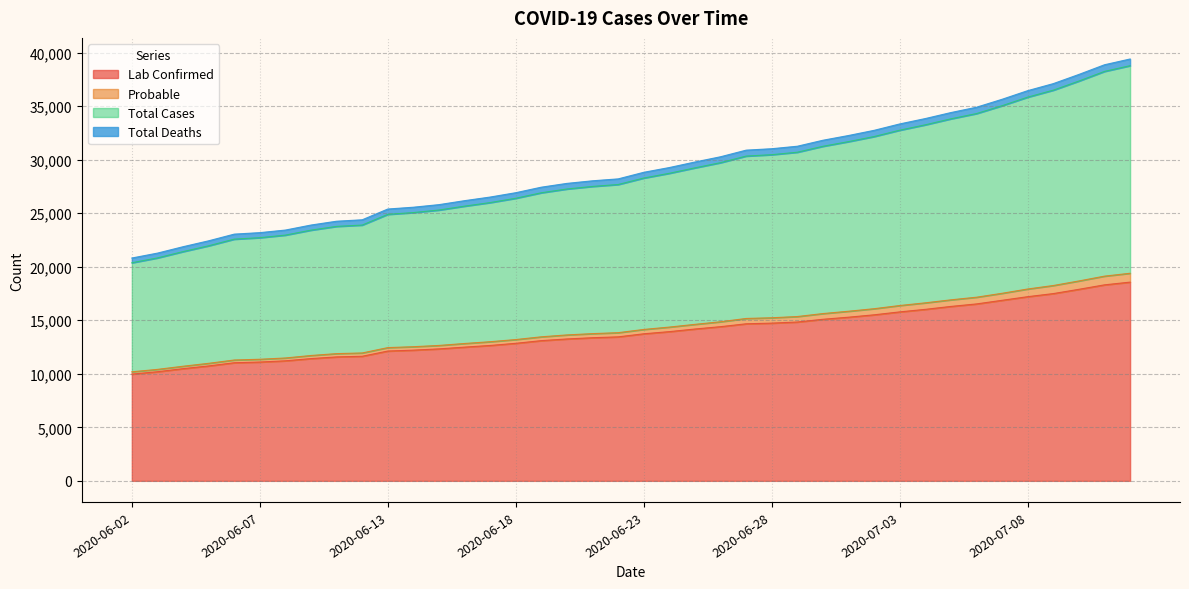

What is the label of the 32nd point from the left?

2020-07-04